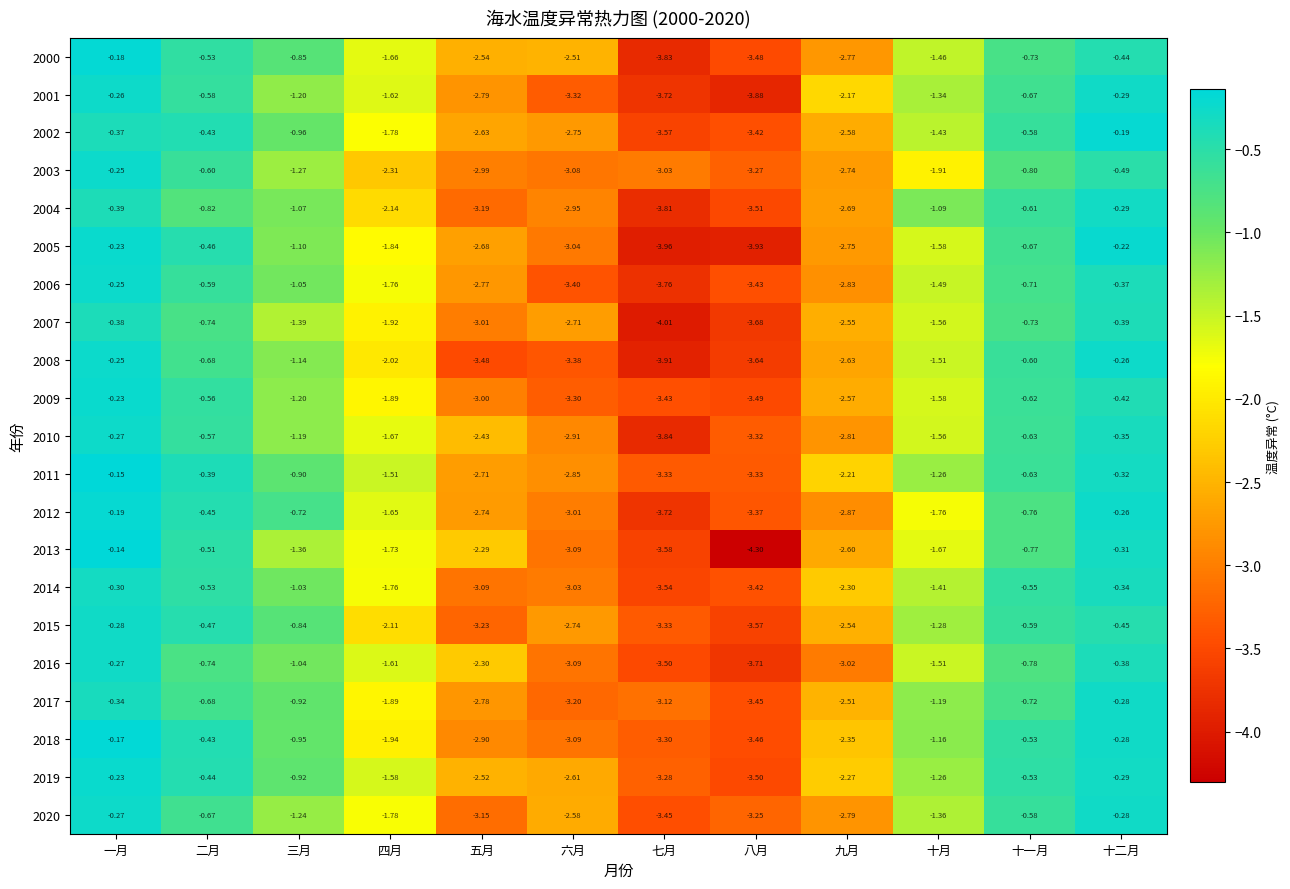

At which category is the sum across all series the highest?

一月